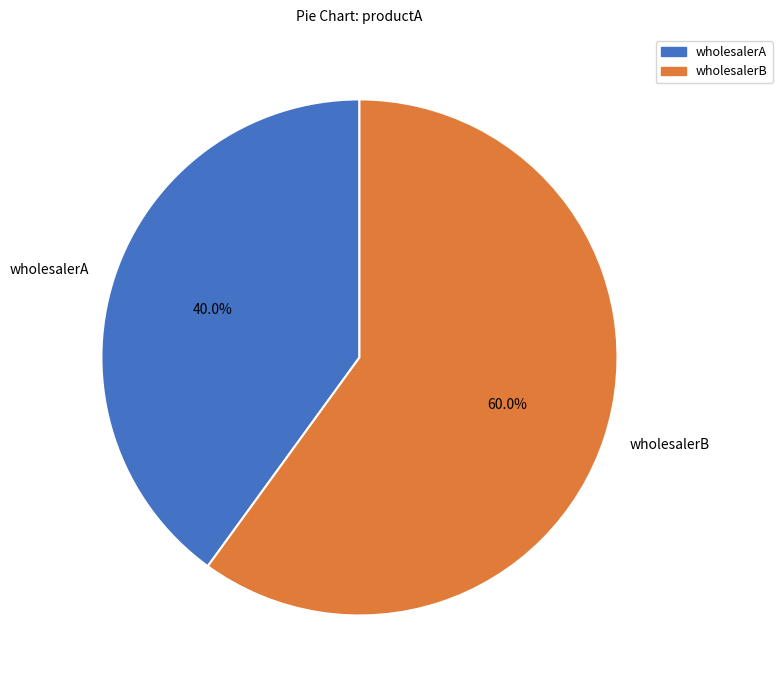

What percentage is the wholesalerB slice, to the nearest percent?

60%